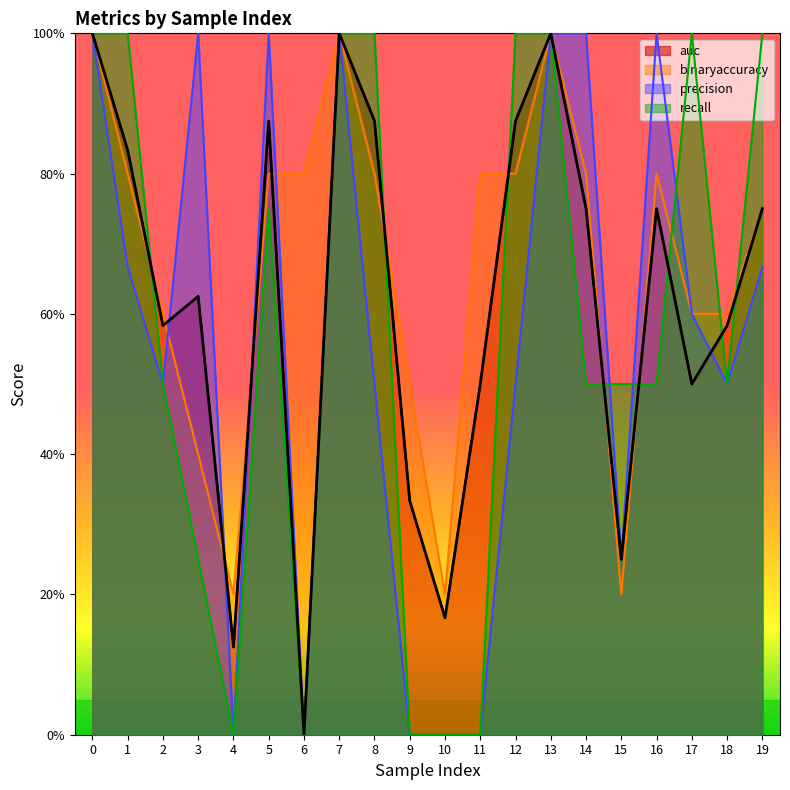

Reading right to left, what are all the values shown in this chart?

auc: 0.8	0.6	0.5	0.8	0.2	0.8	1.0	0.9	0.5	0.2	0.3	0.9	1.0	0.0	0.9	0.1	0.6	0.6	0.8	1.0
binaryaccuracy: 0.8	0.6	0.6	0.8	0.2	0.8	1.0	0.8	0.8	0.2	0.5	0.8	1.0	0.8	0.8	0.2	0.4	0.6	0.8	1.0
precision: 0.7	0.5	0.6	1.0	0.2	1.0	1.0	0.5	0.0	0.0	0.0	0.5	1.0	0.0	1.0	0.0	1.0	0.5	0.7	1.0
recall: 1.0	0.5	1.0	0.5	0.5	0.5	1.0	1.0	0.0	0.0	0.0	1.0	1.0	0.0	0.8	0.0	0.2	0.5	1.0	1.0